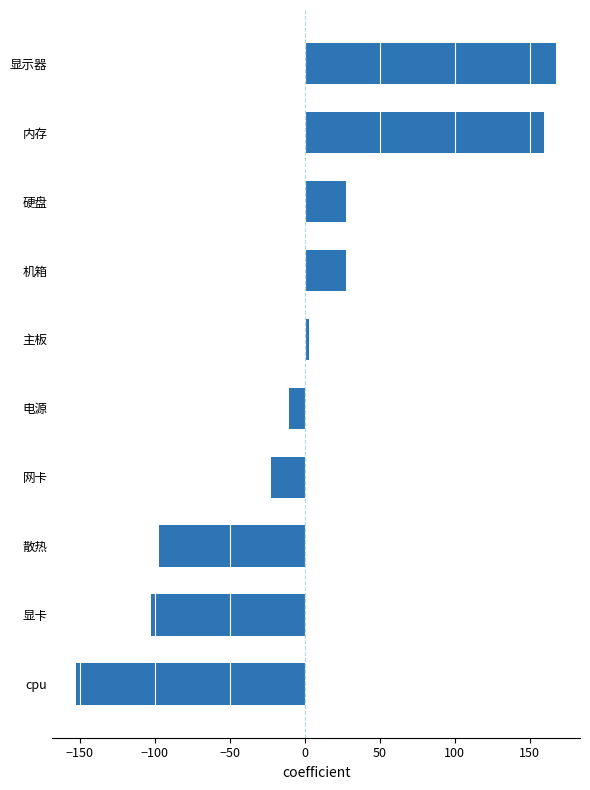

What is the smallest value displayed?

-152.4